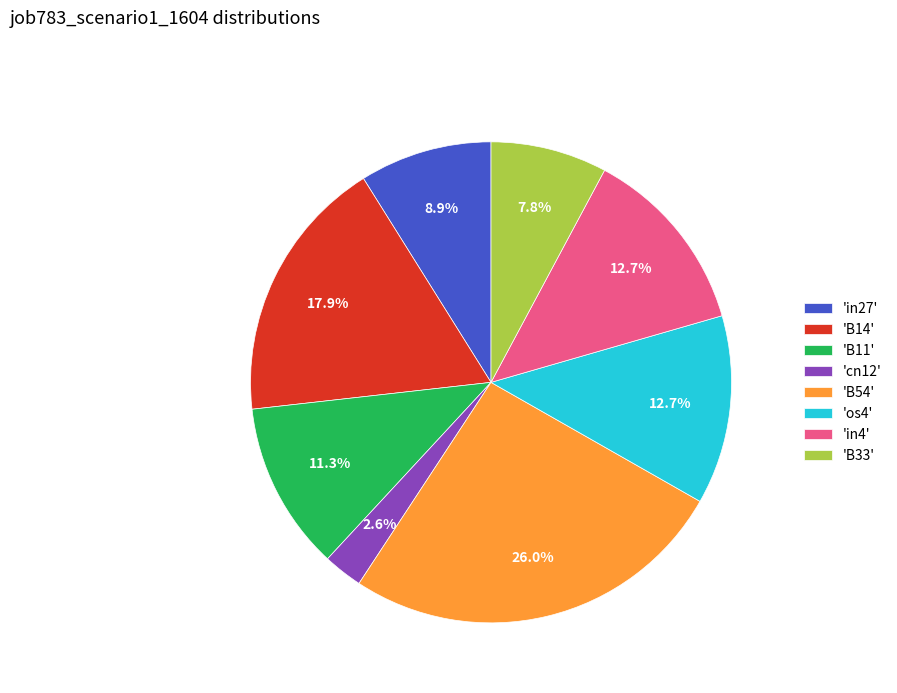

Which slice is the largest?

'B54'